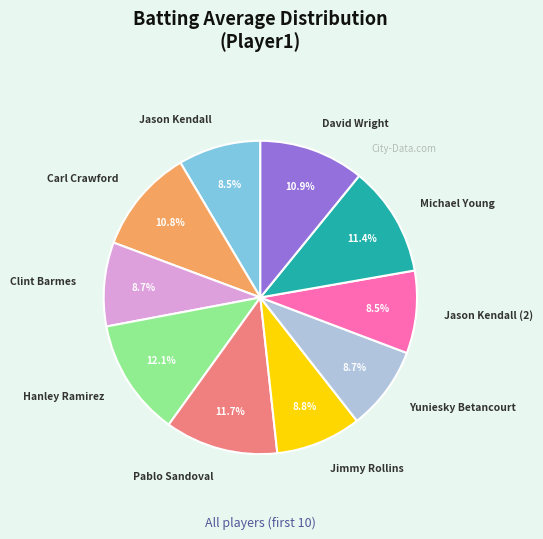

What portion of the pie excludes Yuniesky Betancourt?

91.3%